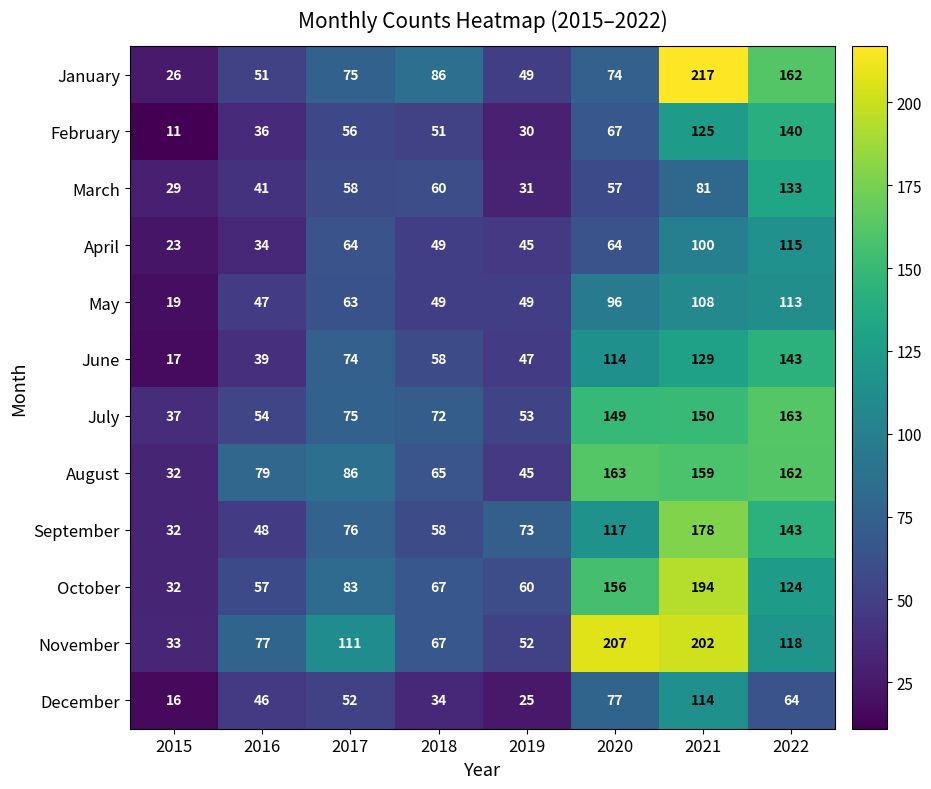

The value of April at 2018 is 49. True or false?

True